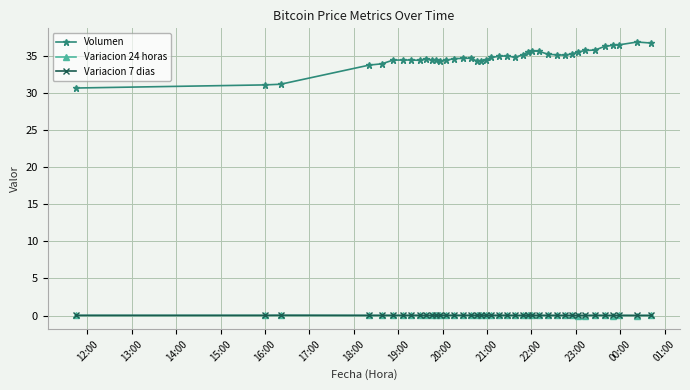

True or false: Variacion 24 horas has more than 1 interior local peaks.

True